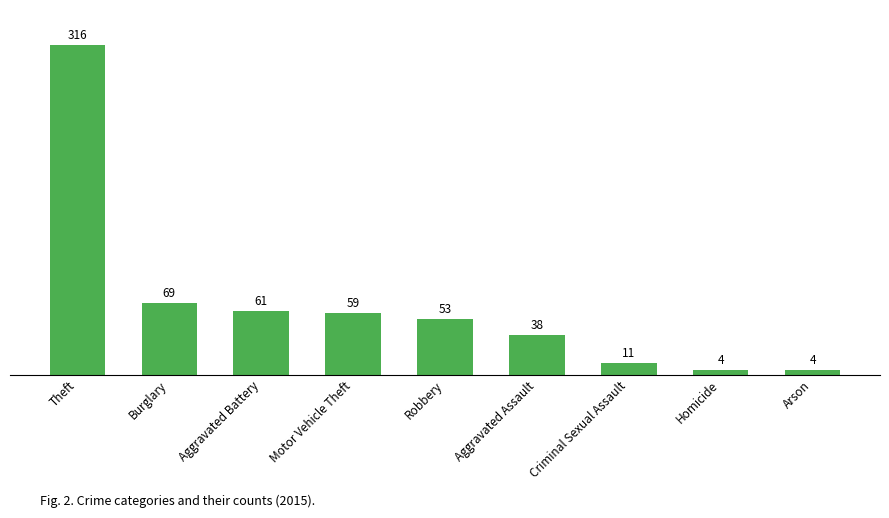

What is the change in value from Burglary to Arson?

-65